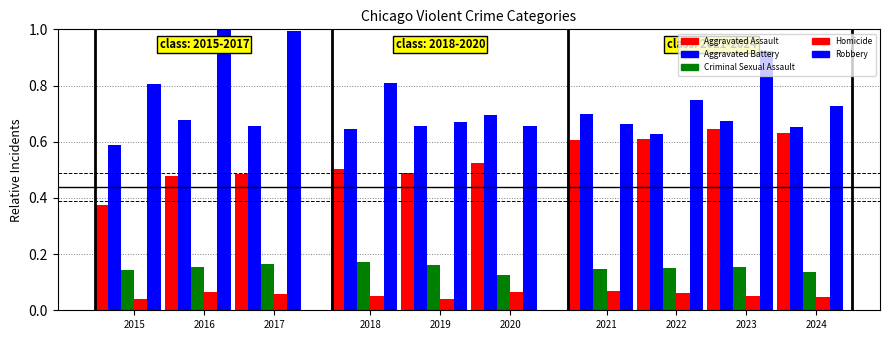

Which series has the widest spread of values?

Robbery